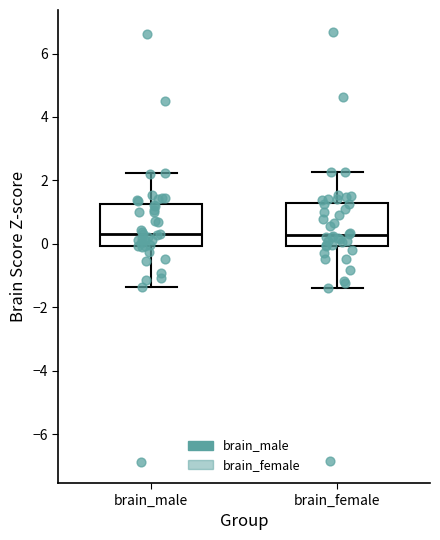

Reading left to right, read every box against the y-axis: the position of its median line, the range the box covers, and the ends of its whiskers. The values are not printed on the chart, so give them approximately, as read against the axis.

brain_male: median 0.4, box 0.0 to 1.2, whiskers -1.4 to 2.2
brain_female: median 0.2, box 0.0 to 1.2, whiskers -1.4 to 2.2